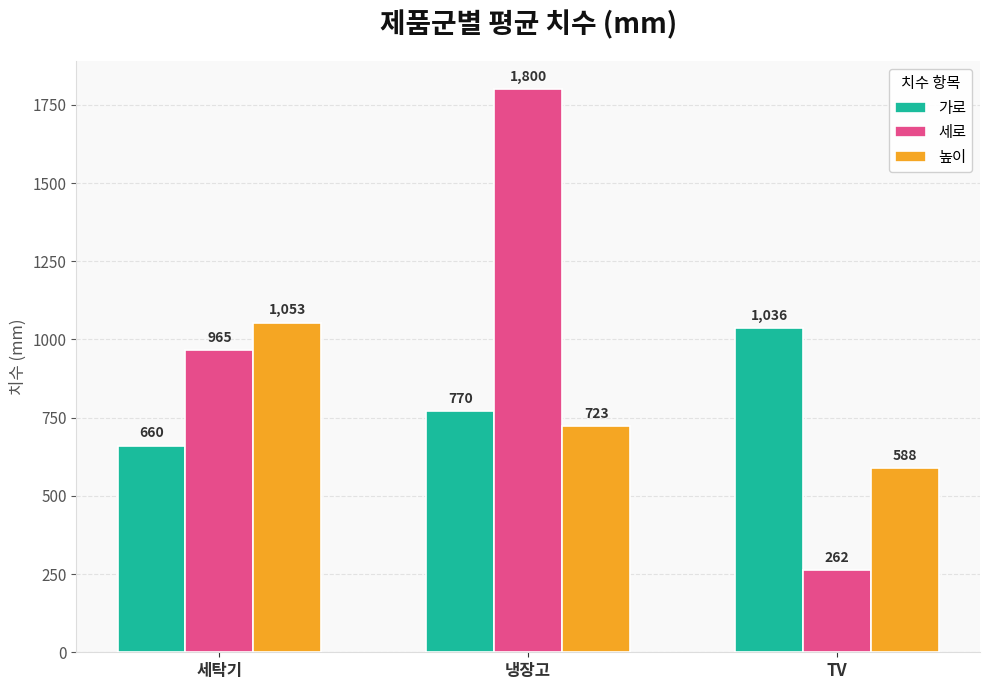

What is the label of the 1st bar from the right?

TV